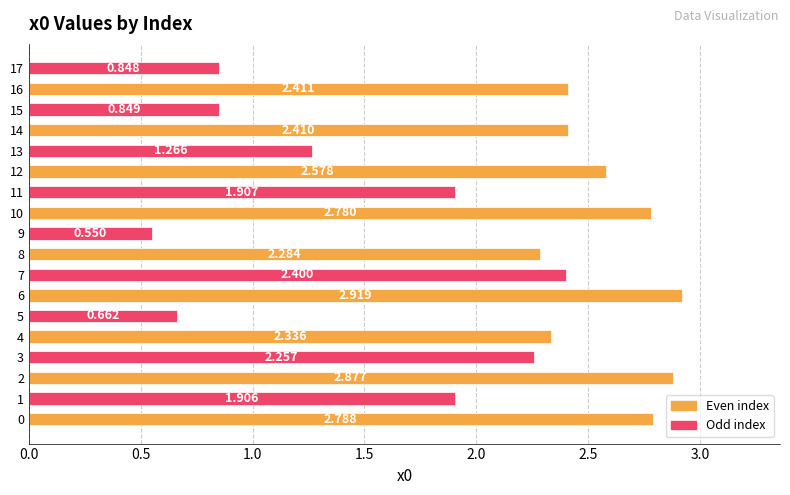

How many data points are above 2?

11